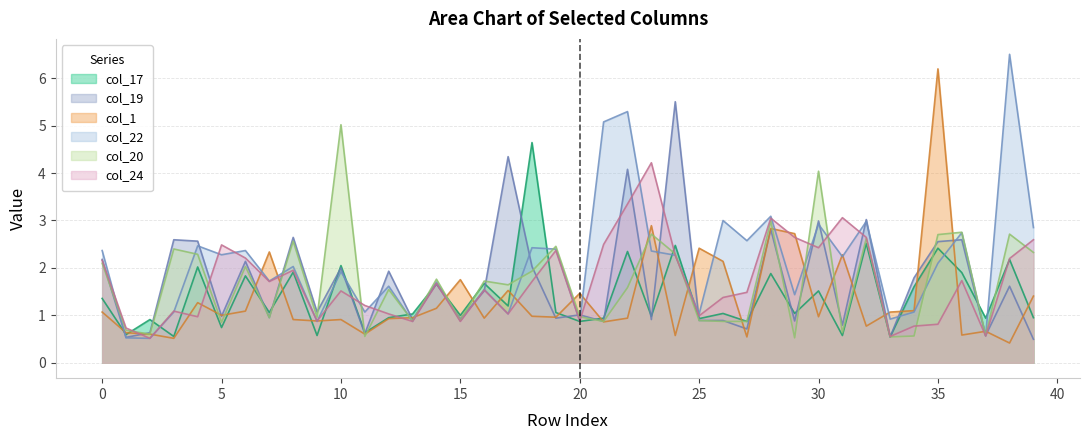

Which series changed the most between 11 and 14?

col_20